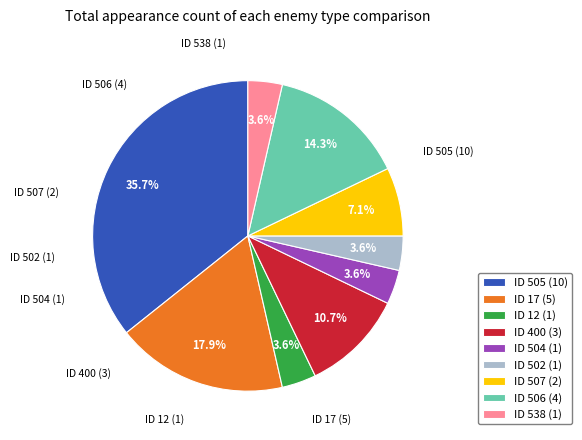

Is there any slice that represents more than half of the pie?

No